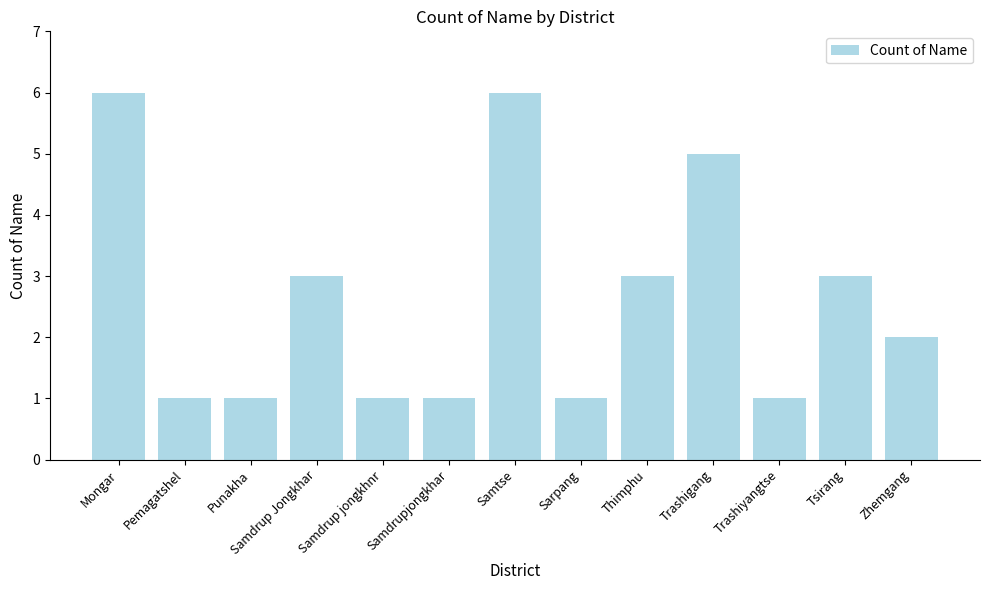

How many data points are less than 2?

6